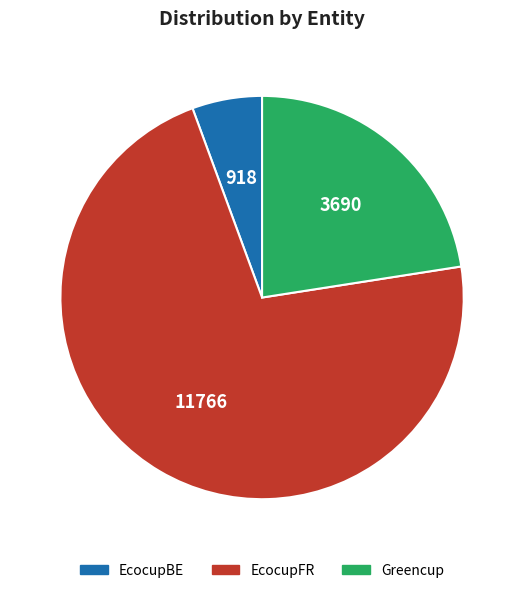

What is the smallest slice in the pie chart?

EcocupBE